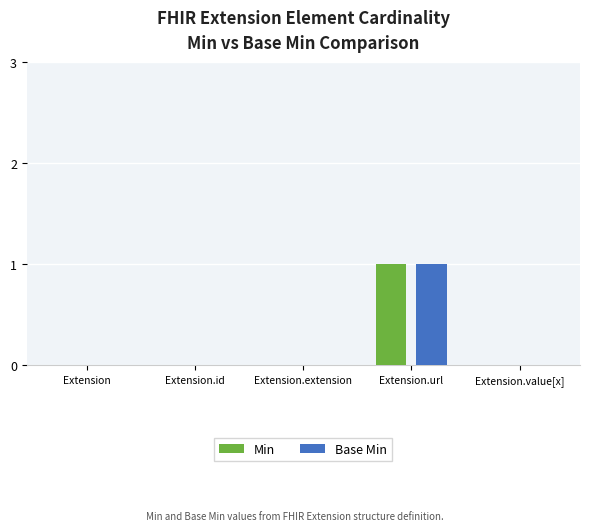

At which label does Min reach its peak?

Extension.url